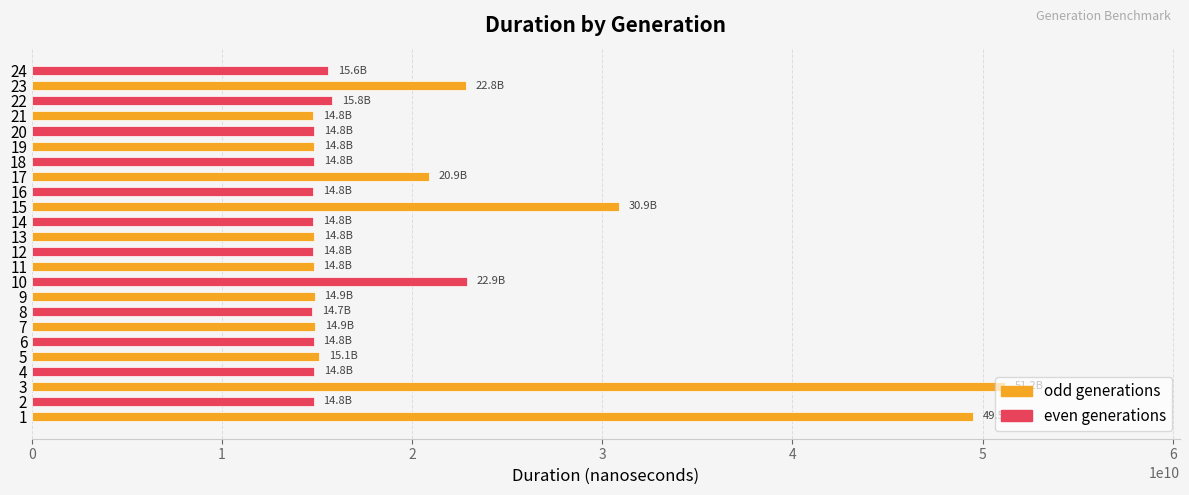

Is it true that the value at 3 is 51172380730?

True